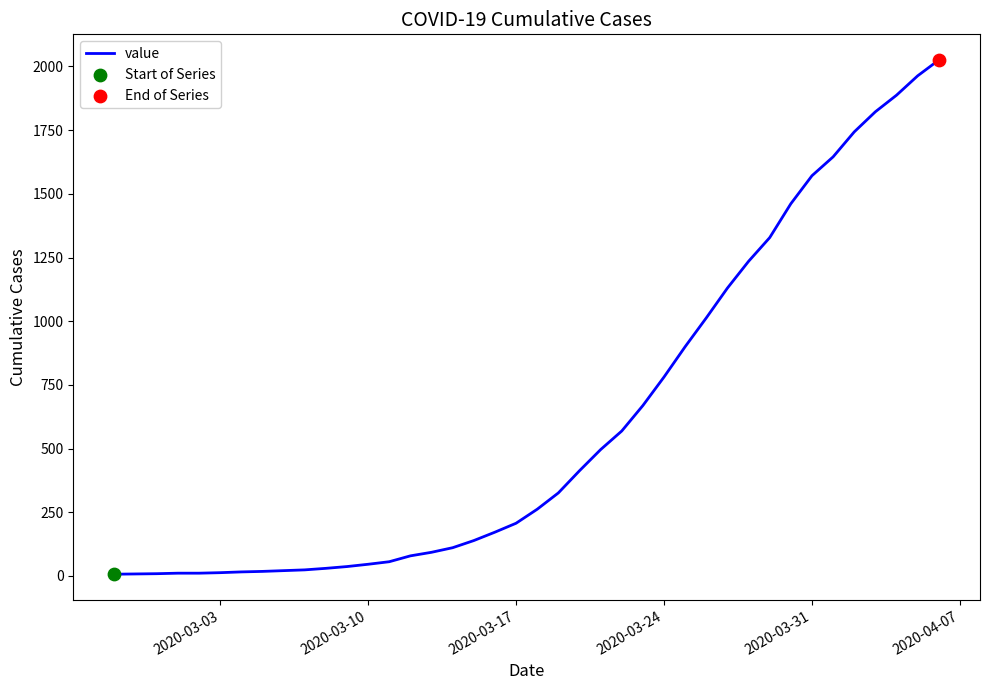

What is the maximum value shown in the chart?

2025